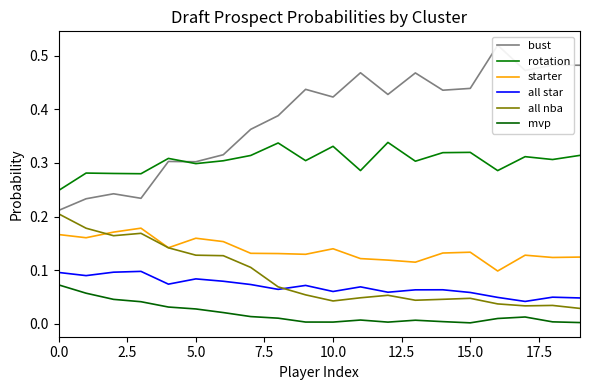

Read the starter value at 9.

0.1